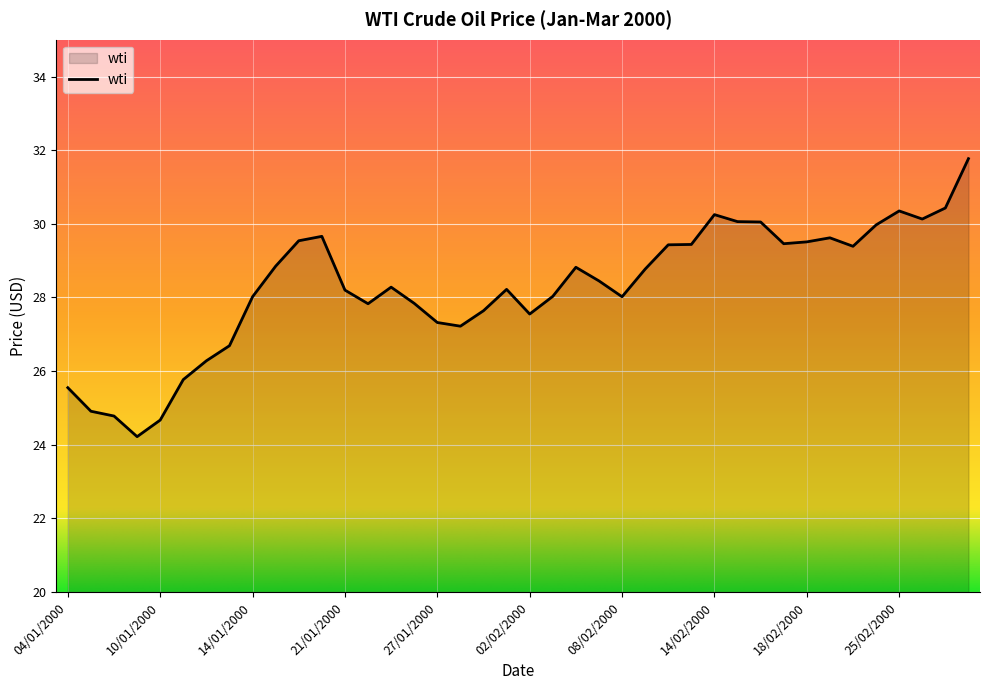

What is the smallest value displayed?

24.2